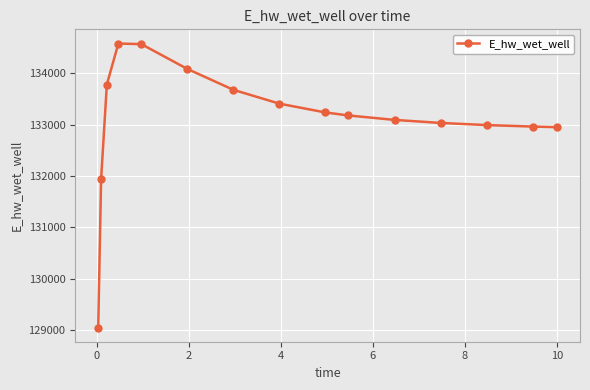

How many categories are shown in the chart?

15